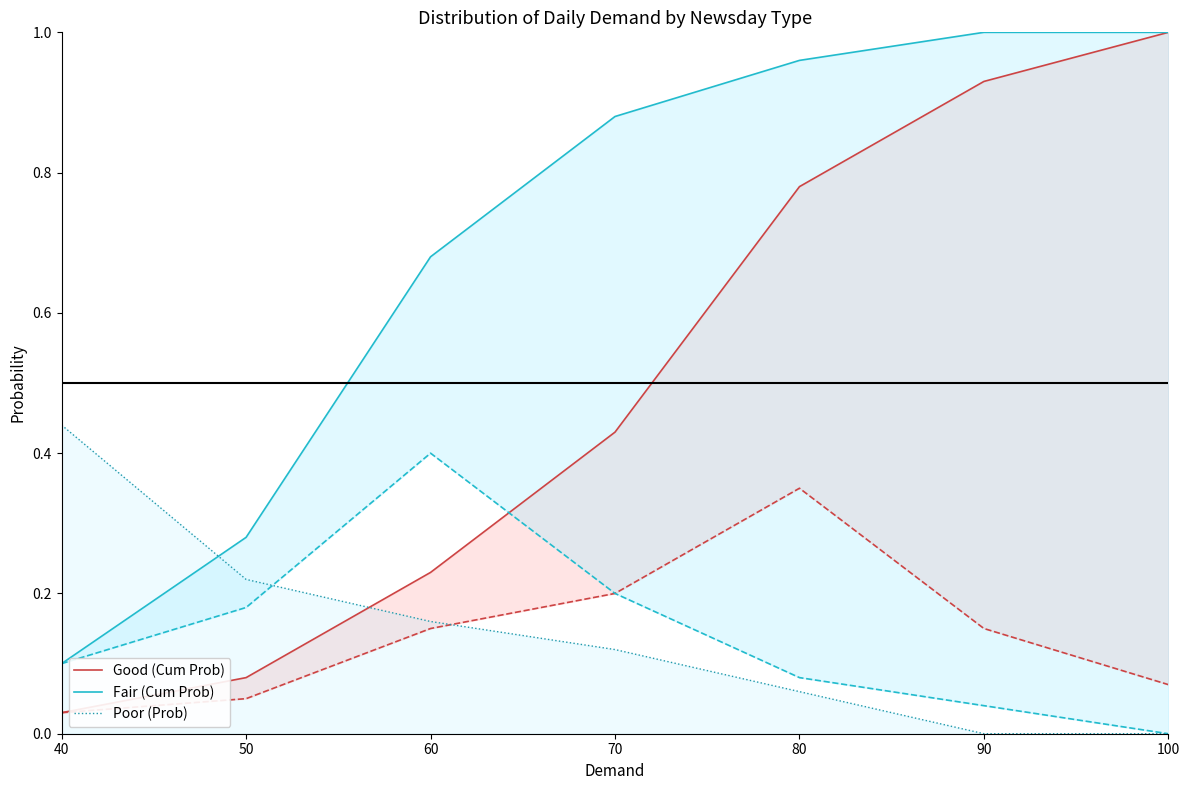

Between 40 and 80, which is larger?

80